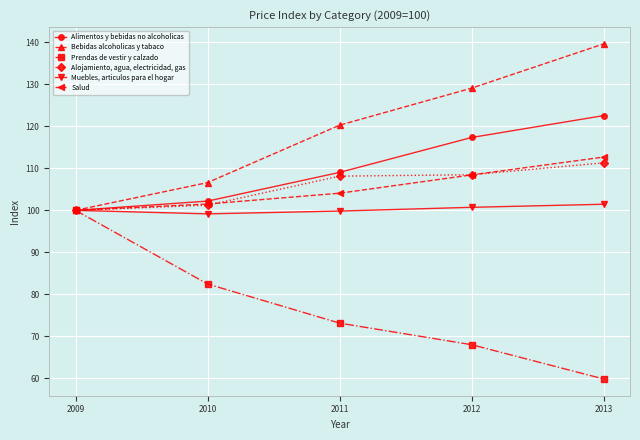

What is the difference between the Salud values at 2009 and 2010?

1.5